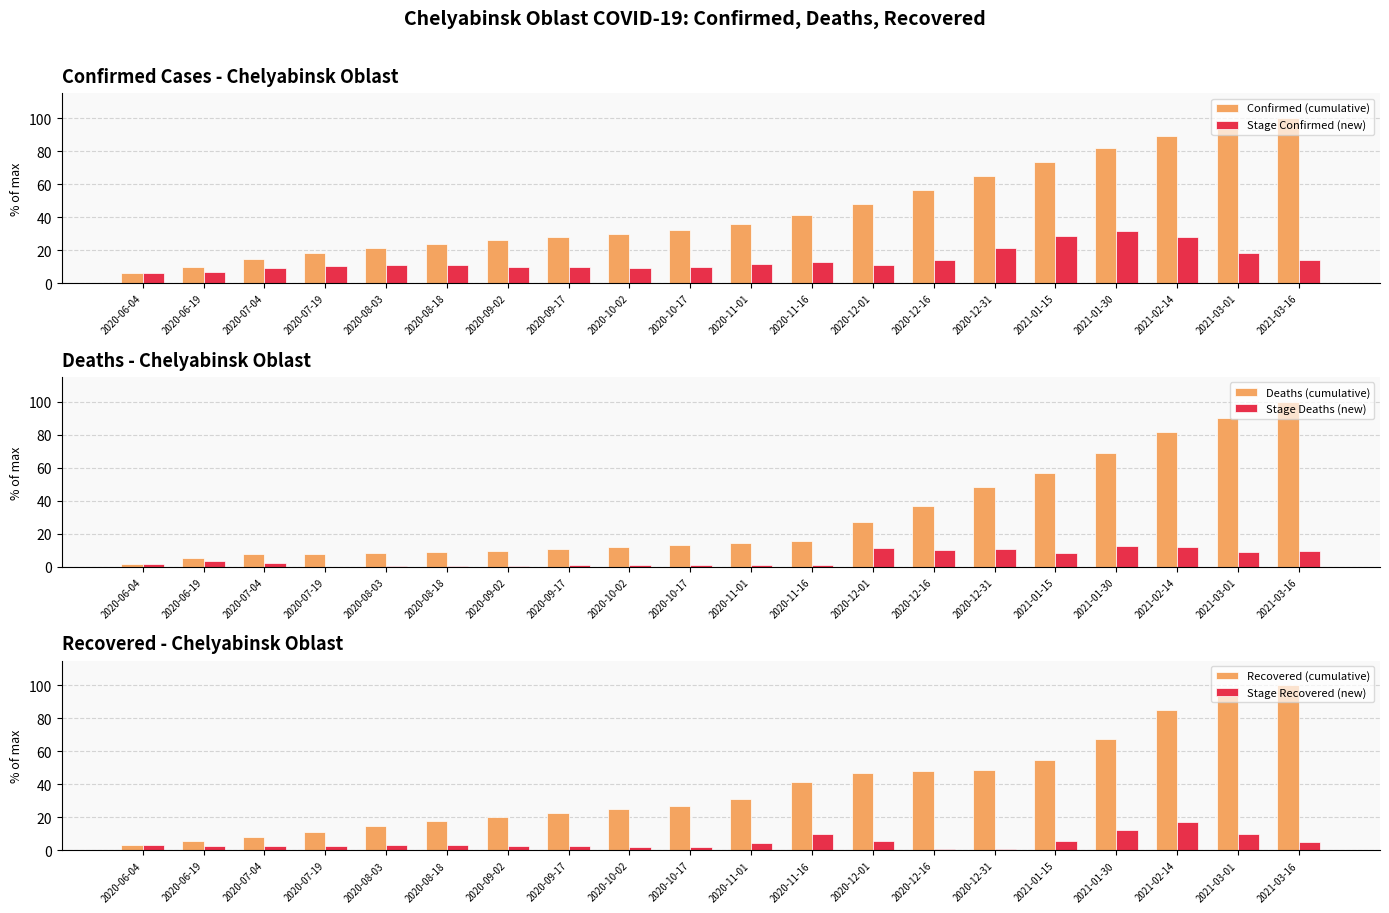

Which category has the lowest value across all series?

2020-07-19